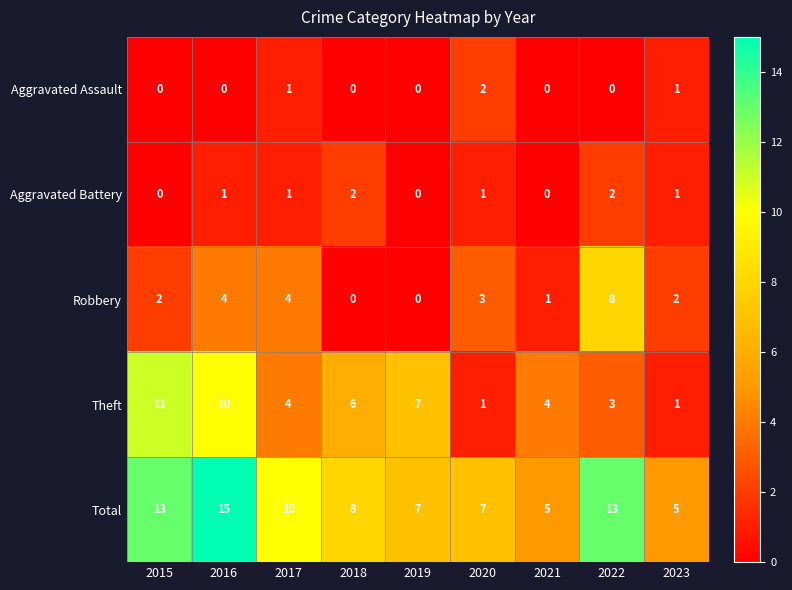

What is the difference between the Robbery values at 2021 and 2017?

3